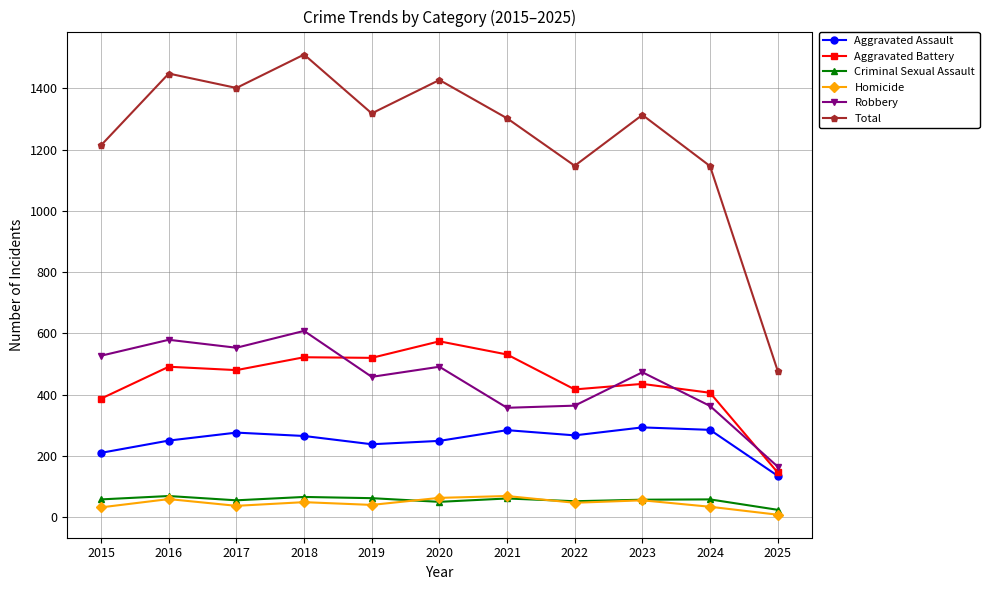

What is the sum of the Homicide values at 2022 and 2023?

102